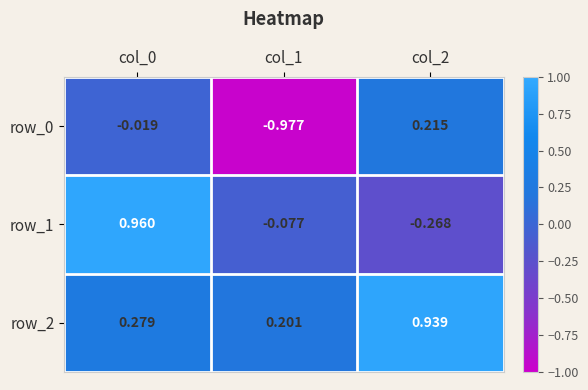

What is the sum of all row_1 values?

0.6